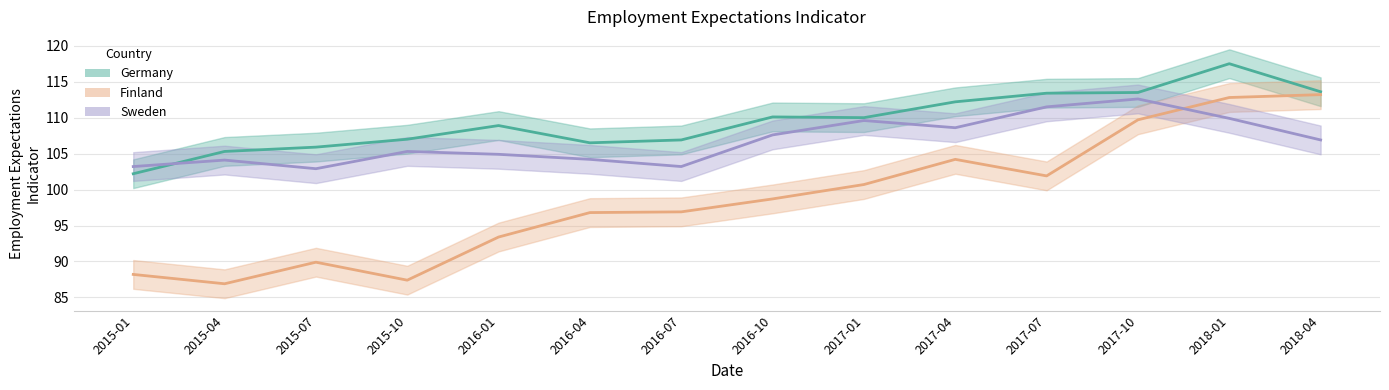

Is this an area chart (filled region under the line)?

No